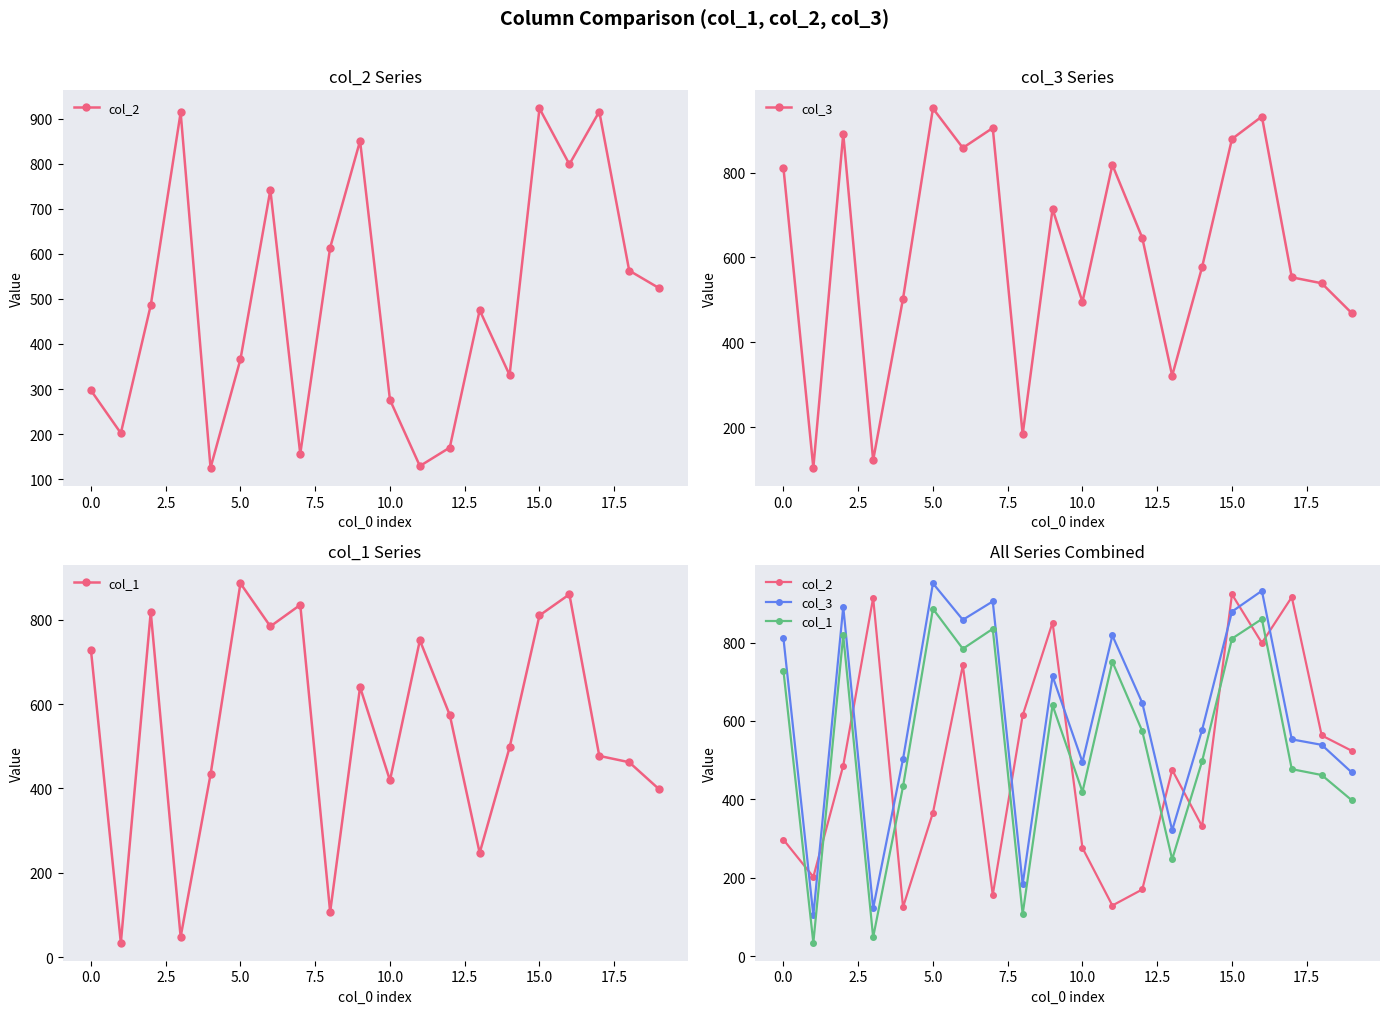

Which series has the largest total across all categories?

col_3